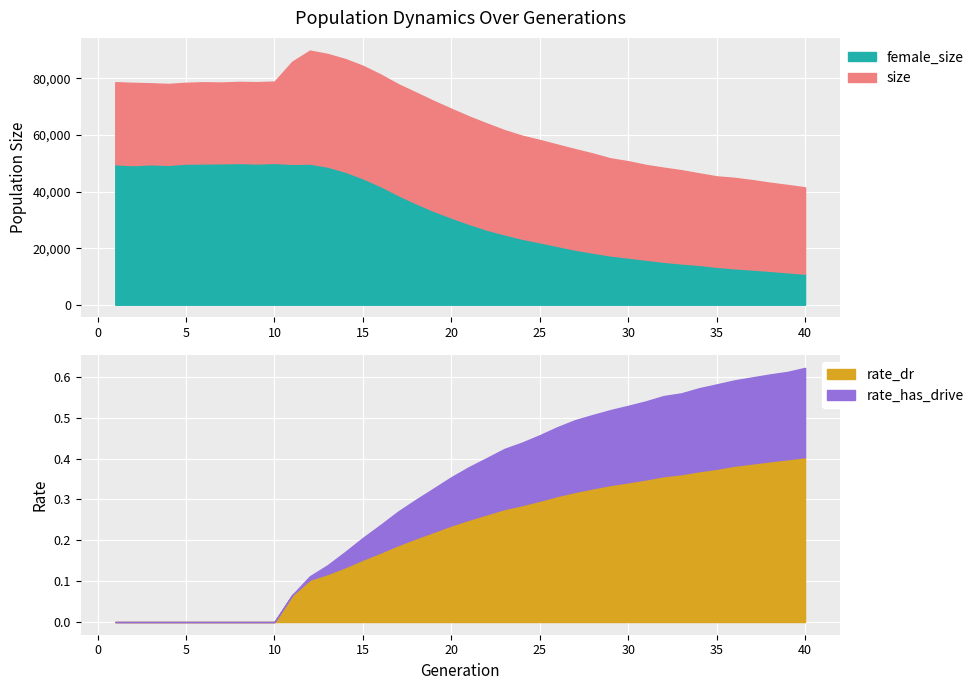

Read the size value at 6.

78639.0